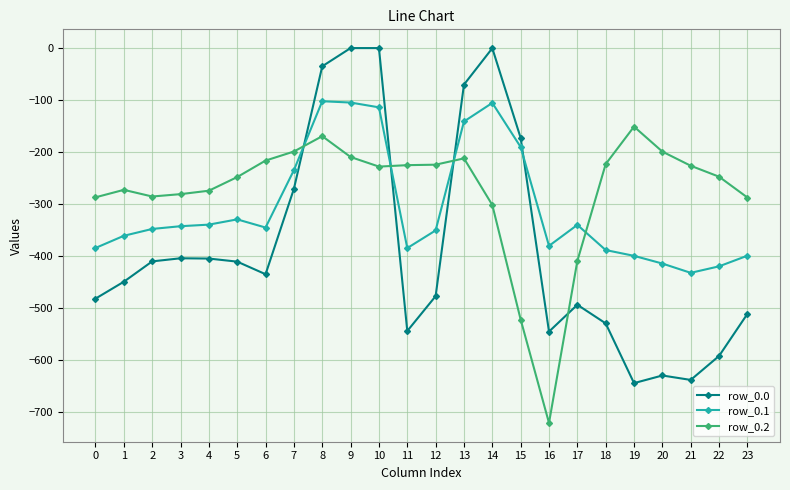

What is the minimum value shown in the chart?

-721.2